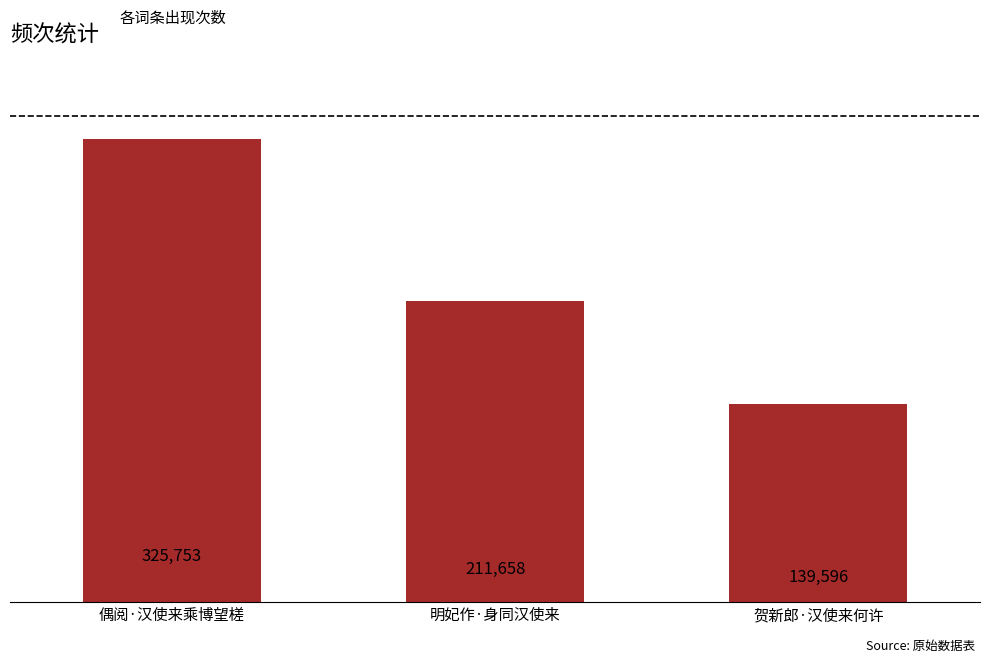

Does the chart contain stacked bars?

No